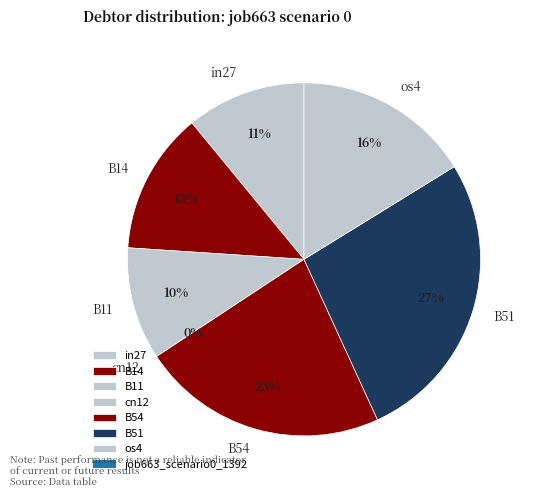

To the nearest percent, what is the average slice percentage?

14%